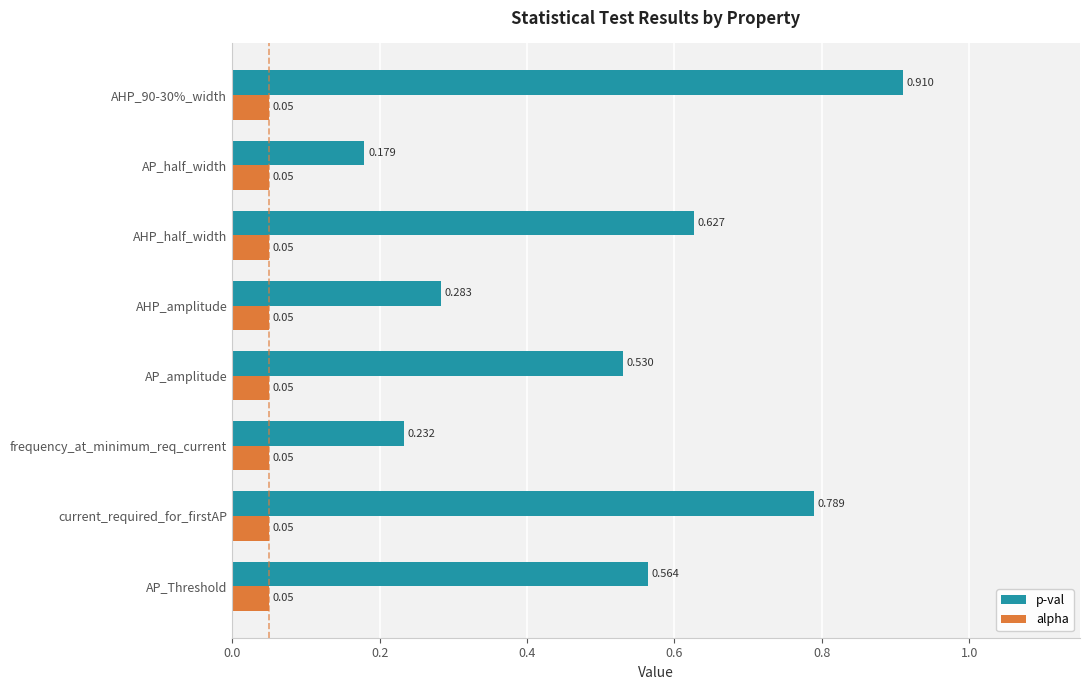

How many categories are shown in the chart?

8